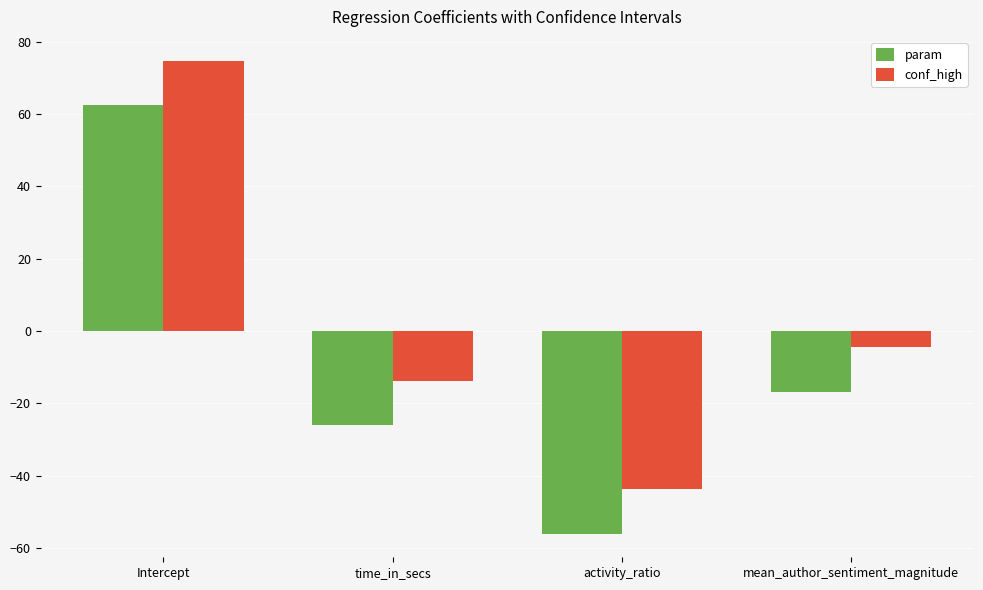

True or false: param has a value of -5.7 at time_in_secs.

False